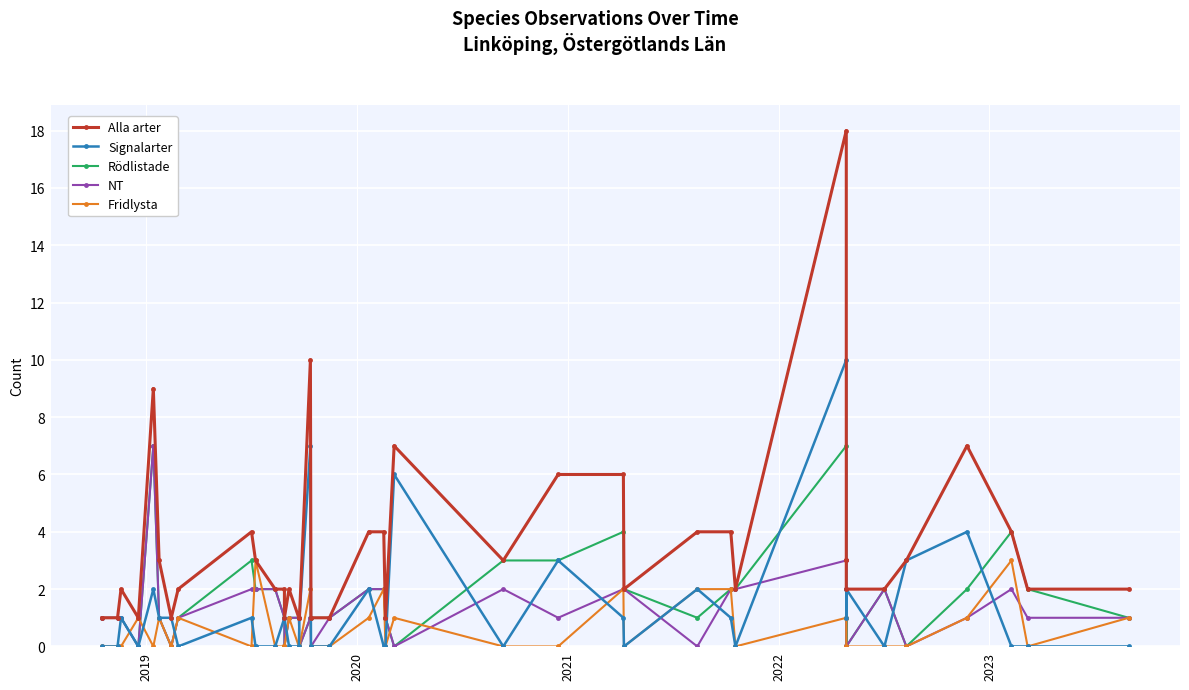

Is the value of Fridlysta at 10 greater than the value of NT at 27?

No